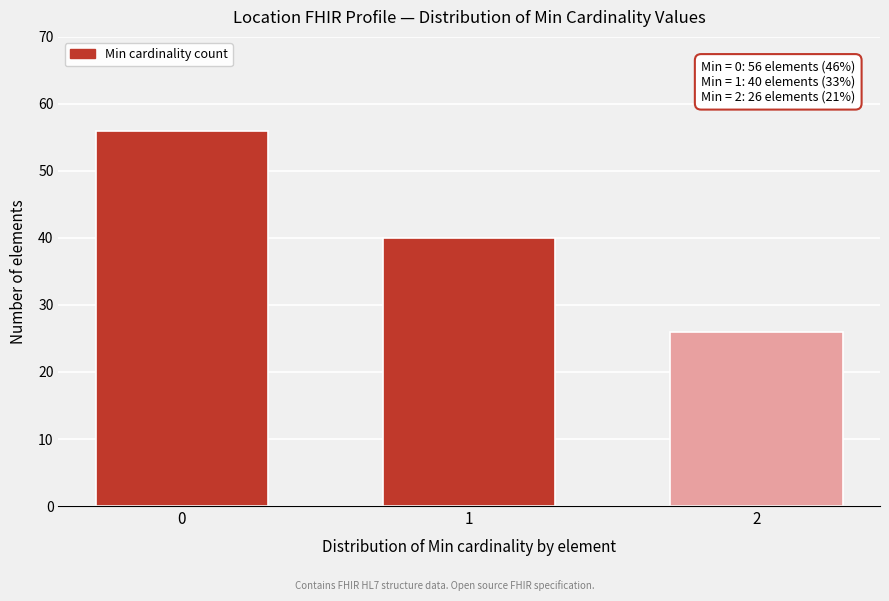

Reading right to left, transcribe all the data shown in this chart.

26	40	56